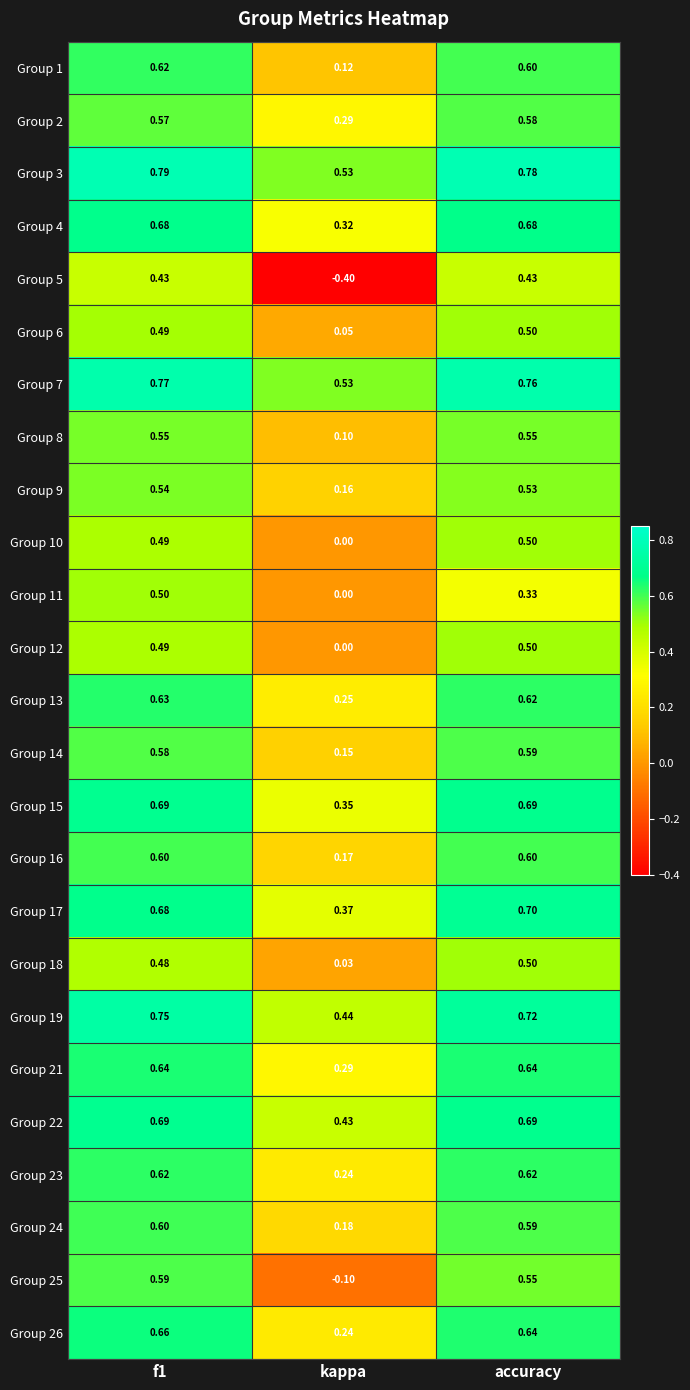

Which category has the lowest value in the Group 3 series?

kappa